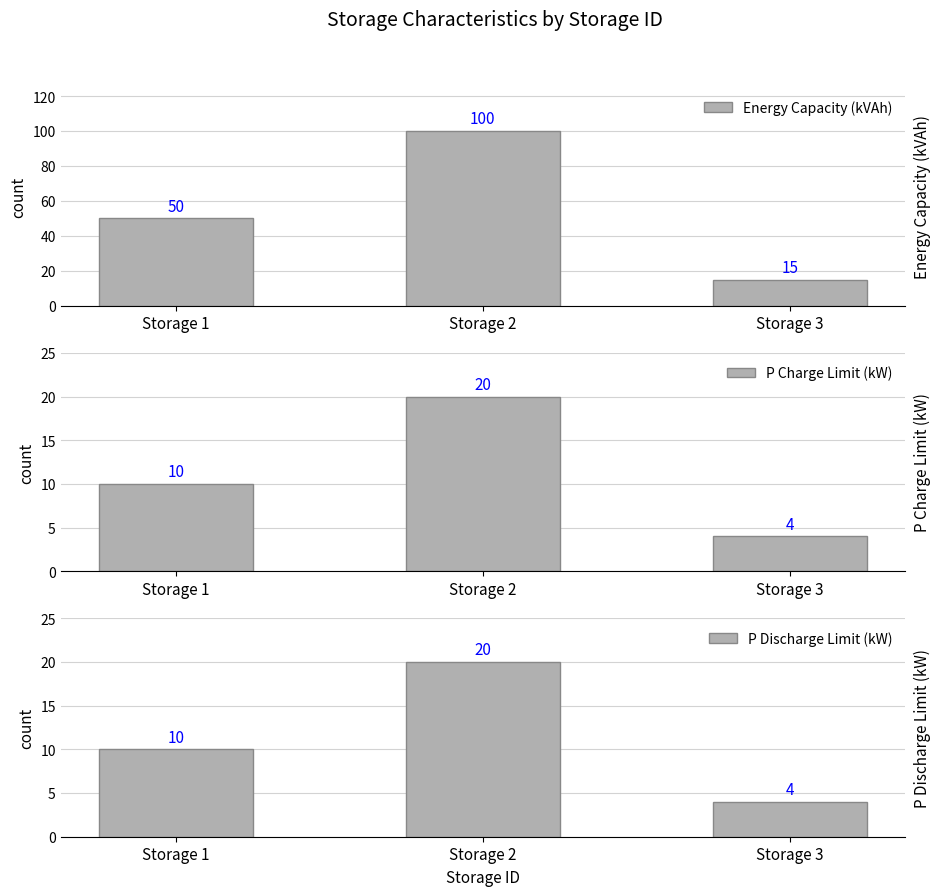

Which has a higher value, Storage 1 or Storage 3?

Storage 1